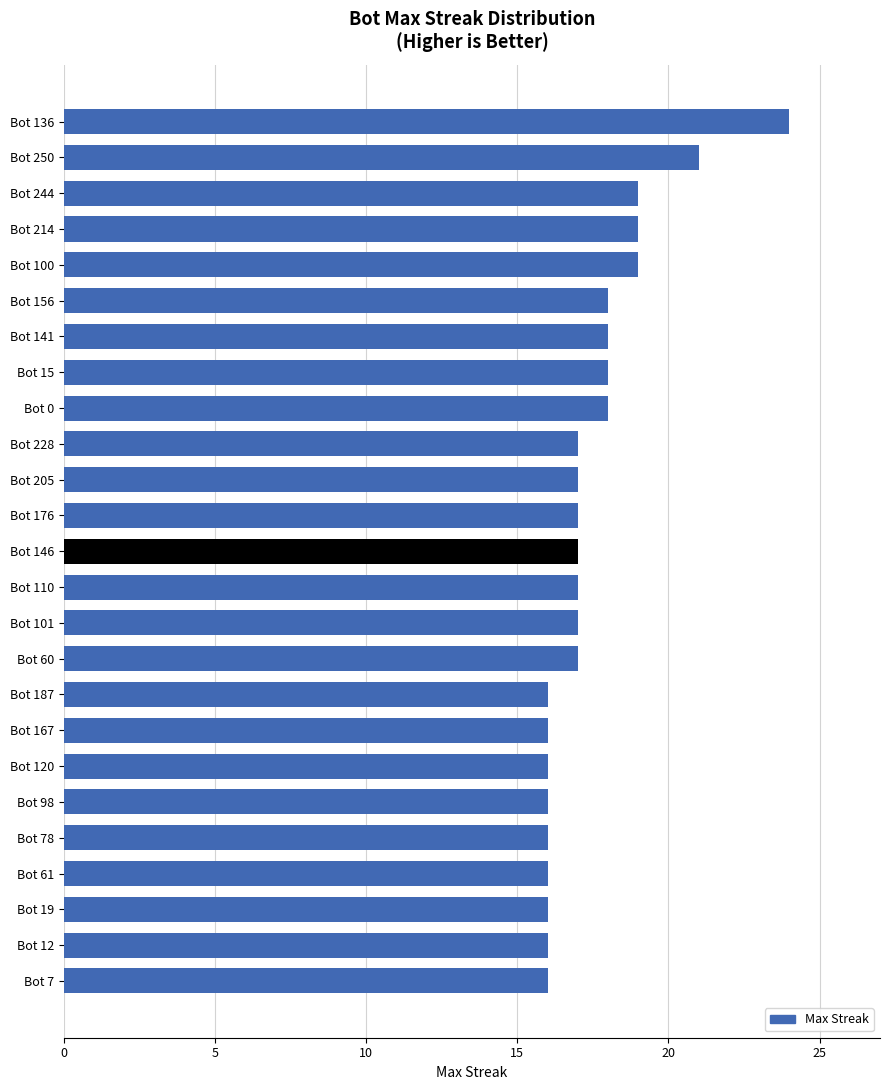

What is the sum of all values?

437